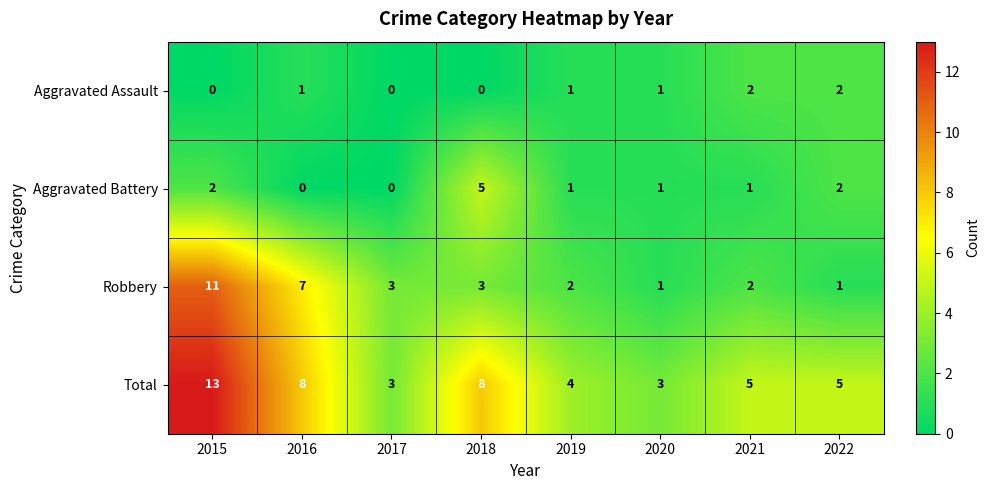

What is the difference between the highest and lowest values at 2015?

13